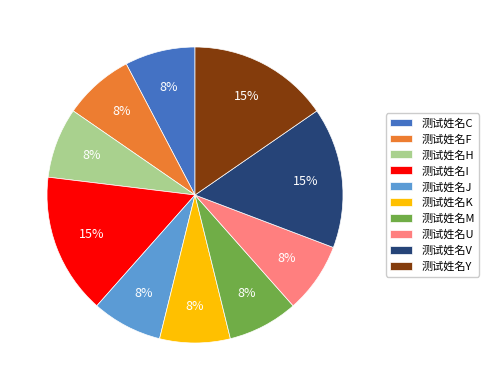

How many slices are in this pie chart?

10